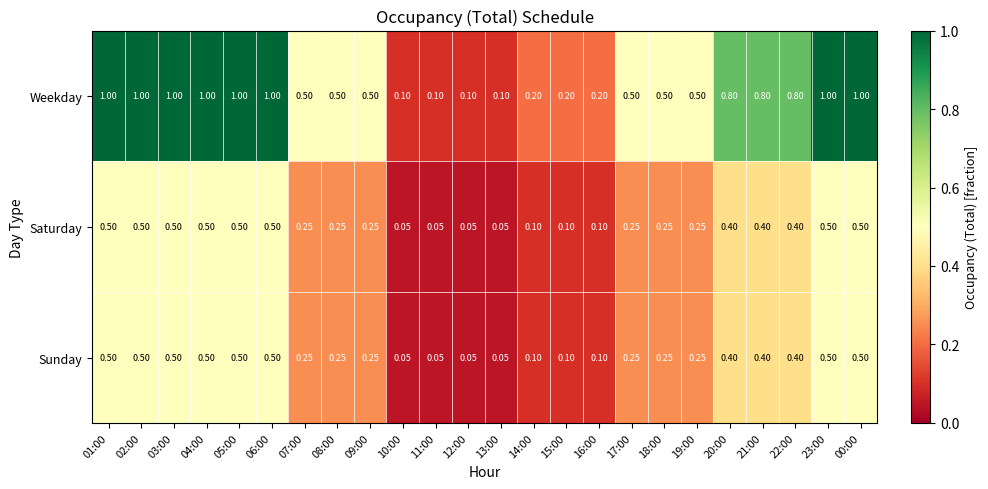

Which series has the largest total across all categories?

Weekday